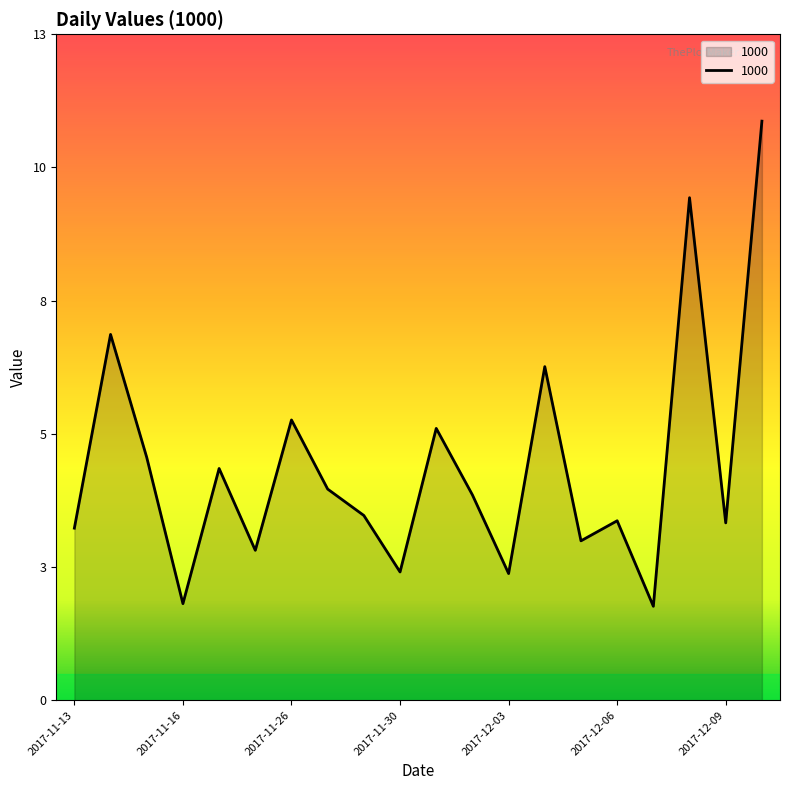

Reading left to right, list all the values displayed in this chart.

2017-11-13=3.3	2017-11-14=6.9	2017-11-15=4.6	2017-11-16=1.8	2017-11-24=4.4	2017-11-25=2.8	2017-11-26=5.3	2017-11-27=4.0	2017-11-28=3.5	2017-11-30=2.4	2017-12-01=5.2	2017-12-02=3.9	2017-12-03=2.4	2017-12-04=6.3	2017-12-05=3.0	2017-12-06=3.4	2017-12-07=1.8	2017-12-08=9.5	2017-12-09=3.4	2017-12-10=11.0